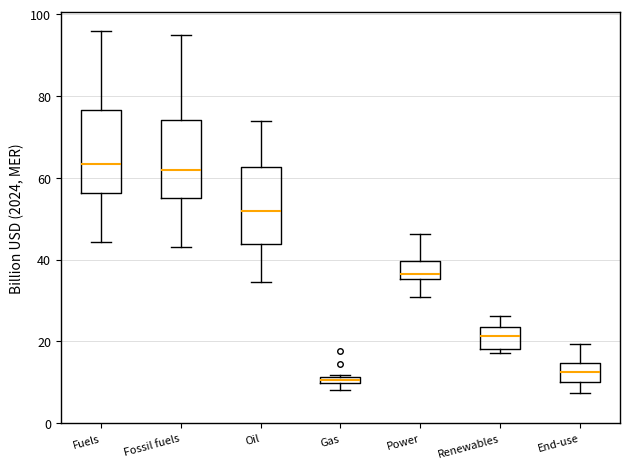

Which box has the lowest median line?

Gas